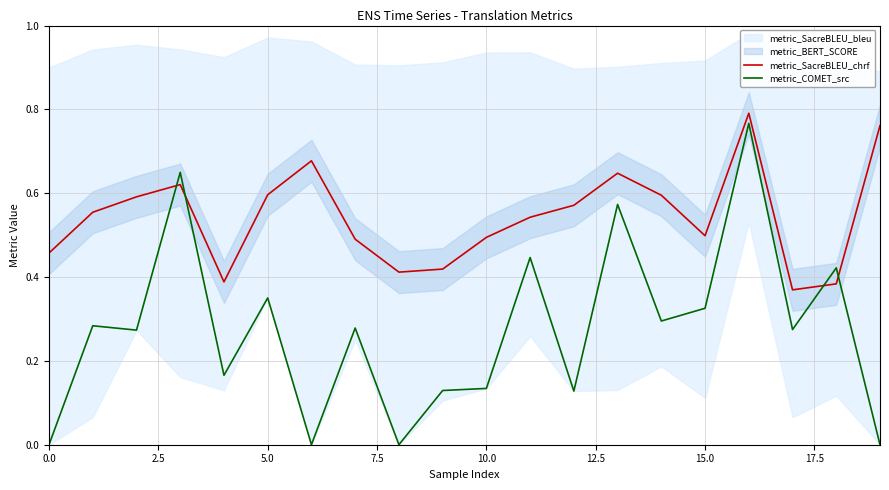

What is the average value of the metric_COMET_src series?

0.3